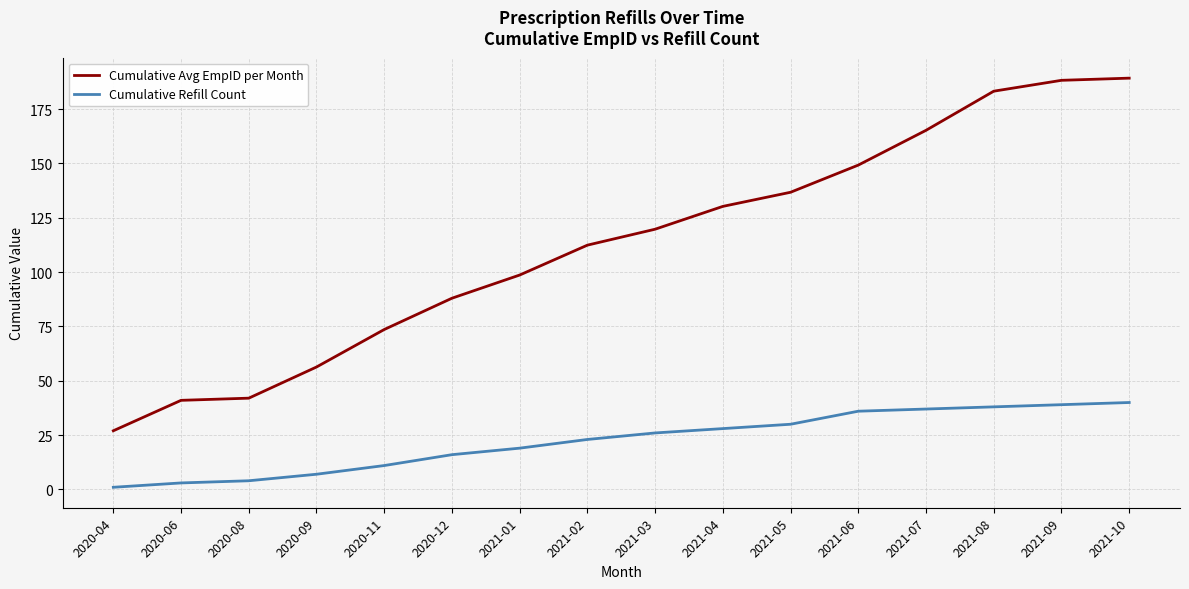

List the series in order of their overall mean, highest first.

Cumulative Avg EmpID per Month, Cumulative Refill Count